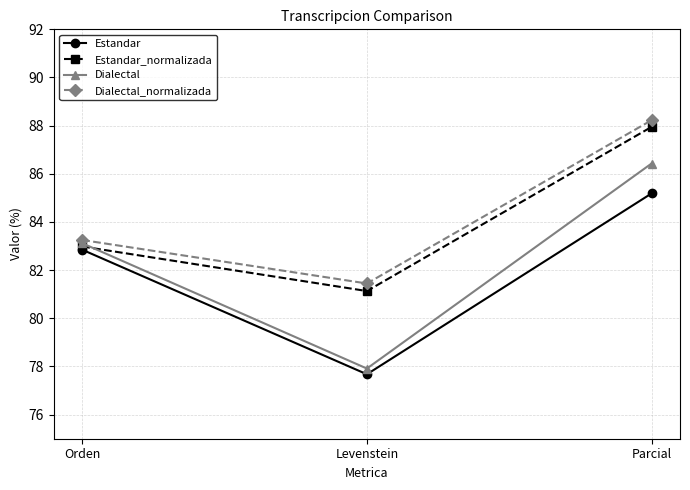

Reading left to right, extract all data points from this chart.

Estandar: 82.8	77.7	85.2
Estandar_normalizada: 83.0	81.1	87.9
Dialectal: 83.1	77.9	86.4
Dialectal_normalizada: 83.3	81.4	88.2